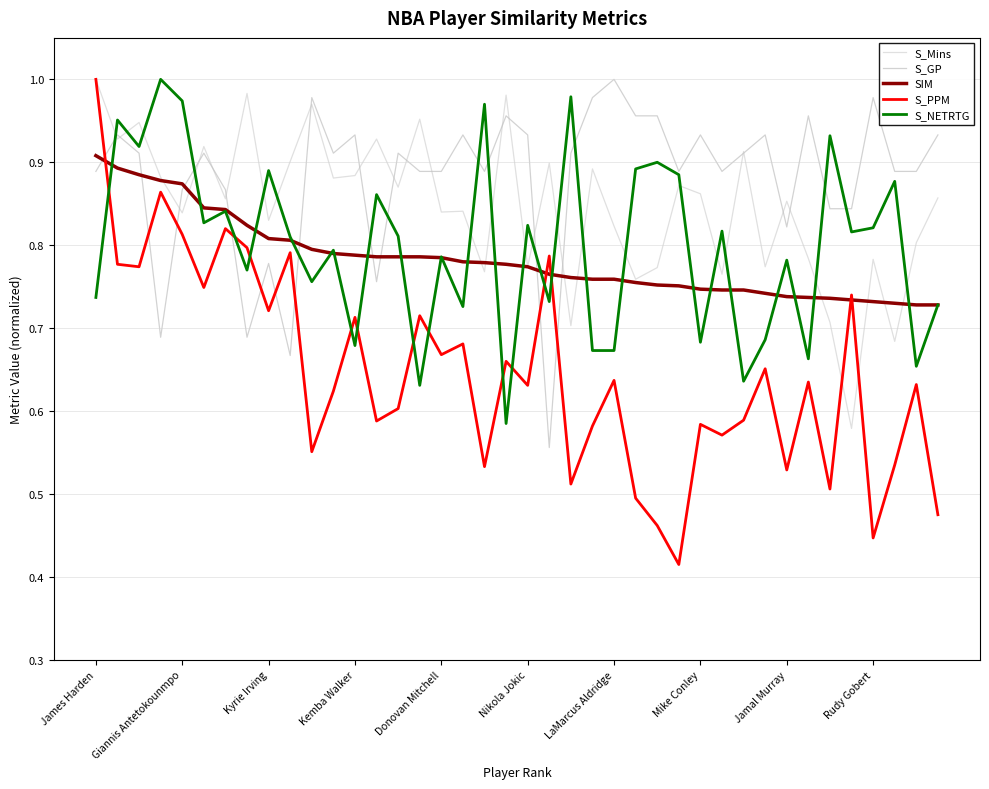

What is the minimum value shown in the chart?

0.4